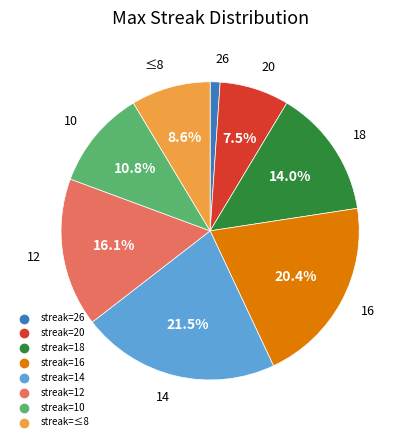

Is there a majority slice in this chart?

No